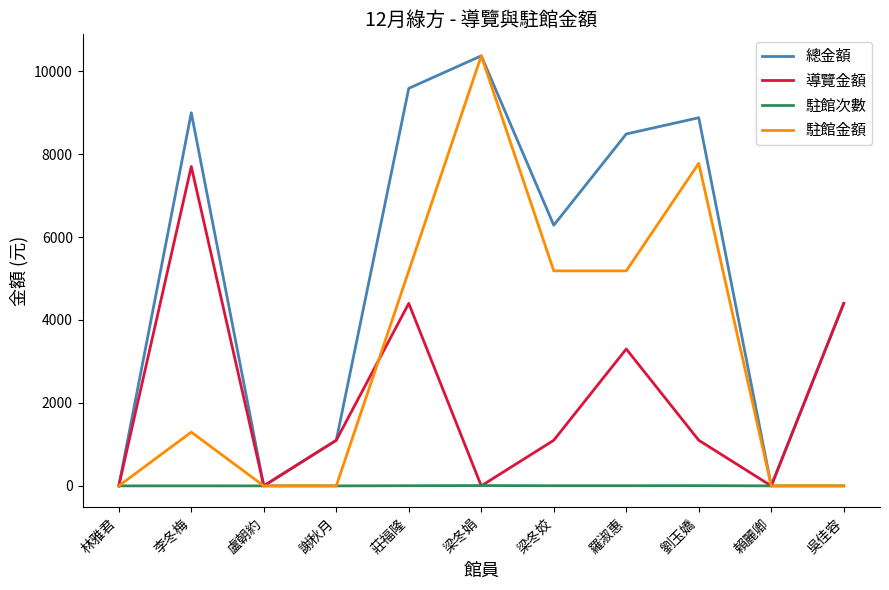

Rank the series by their average value, from highest to lowest.

總金額, 駐館金額, 導覽金額, 駐館次數